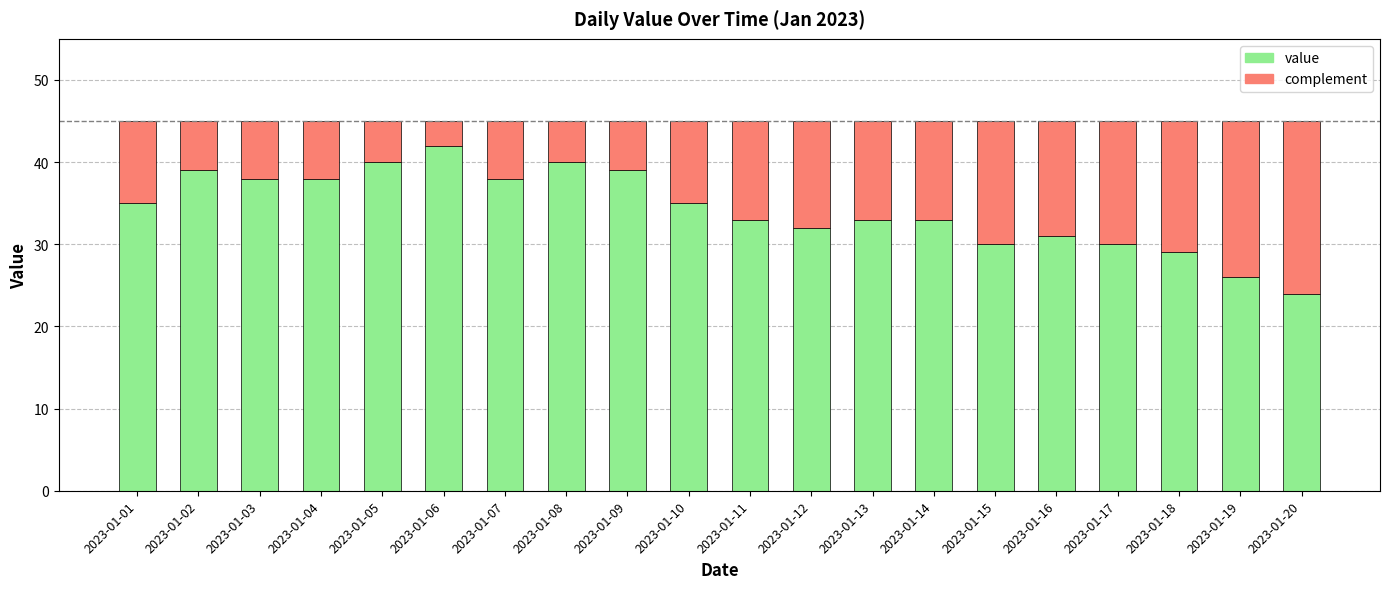

Does the chart contain any negative values?

No